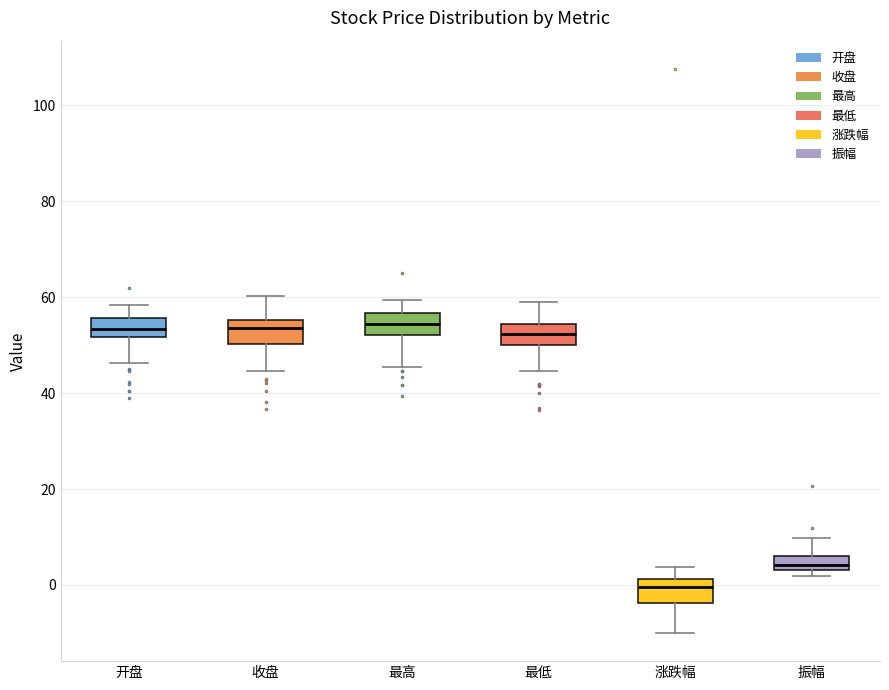

Reading left to right, read every box against the y-axis: the position of its median line, the range the box covers, and the ends of its whiskers. The values are not printed on the chart, so give them approximately, as read against the axis.

开盘: median 54, box 52 to 56, whiskers 46 to 58
收盘: median 54, box 50 to 56, whiskers 44 to 60
最高: median 54, box 52 to 56, whiskers 46 to 60
最低: median 52, box 50 to 54, whiskers 44 to 60
涨跌幅: median 0, box -4 to 2, whiskers -10 to 4
振幅: median 4 (just above the box's lower edge), box 4 to 6, whiskers 2 to 10